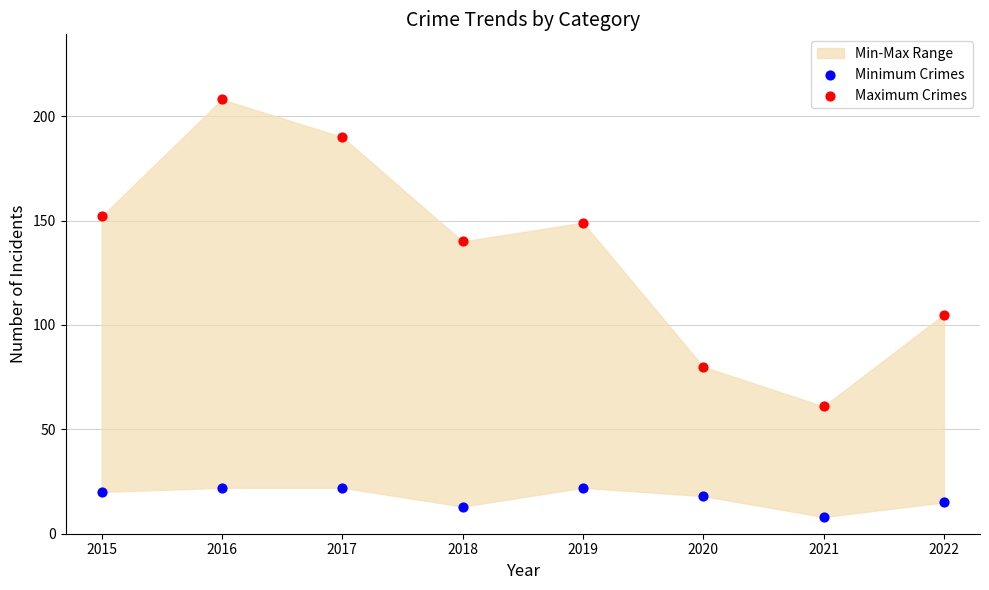

Which series reaches the minimum Y coordinate?

Minimum Crimes